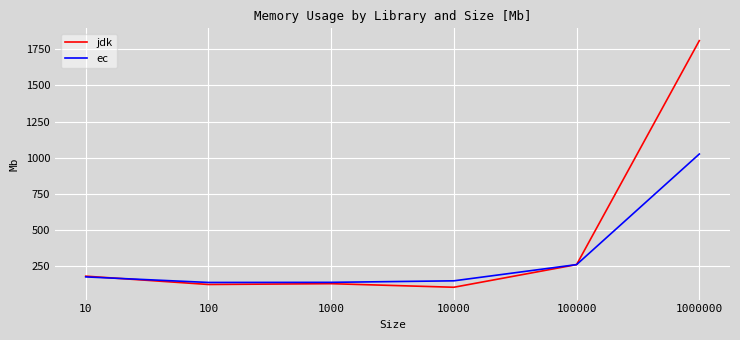

Does the chart have visible grid lines?

Yes